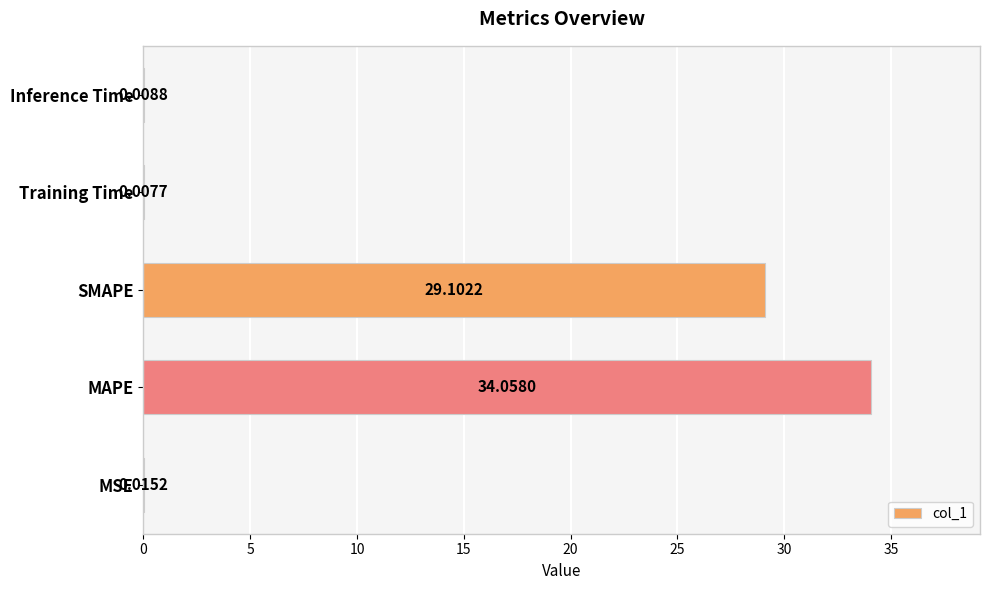

What is the sum of all values?

63.2